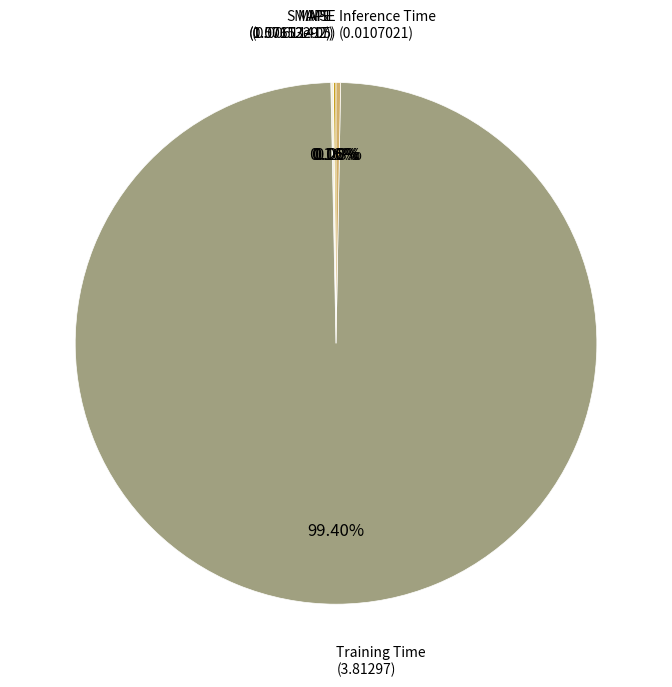

Is there any slice that represents more than half of the pie?

Yes